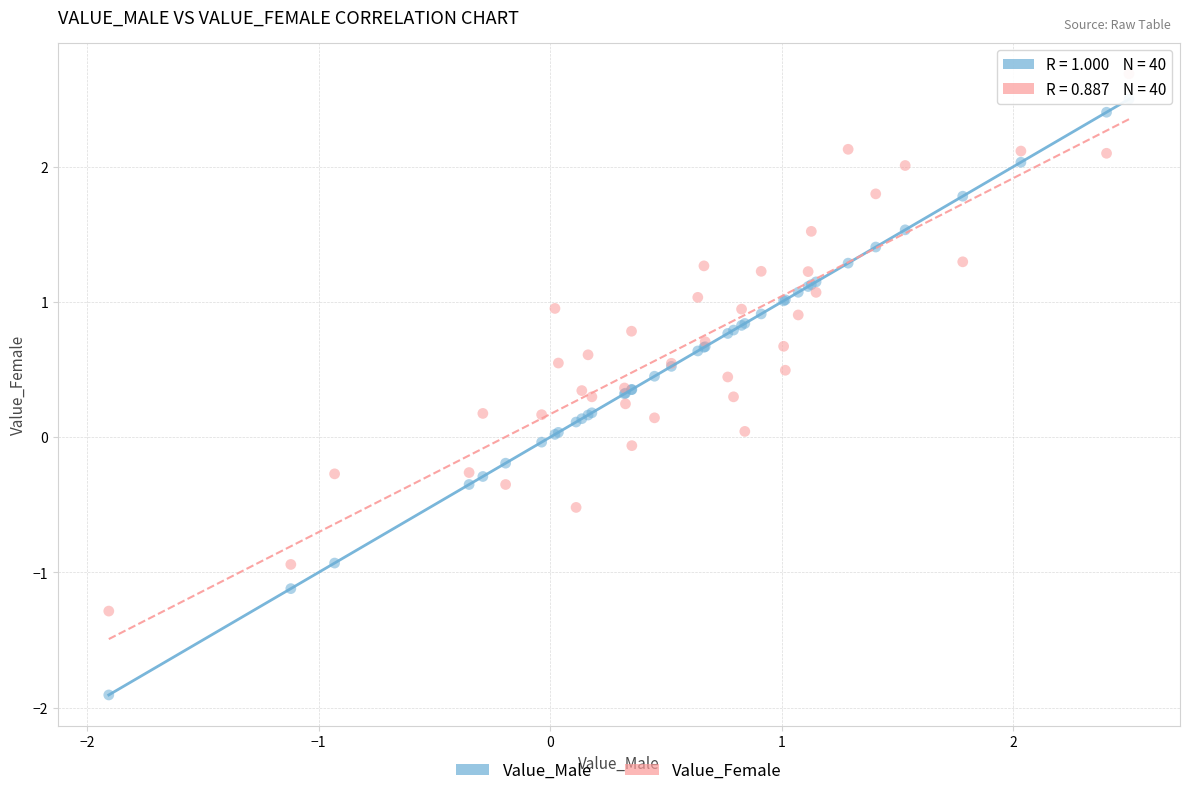

Which series reaches the minimum Y coordinate?

Value_Male